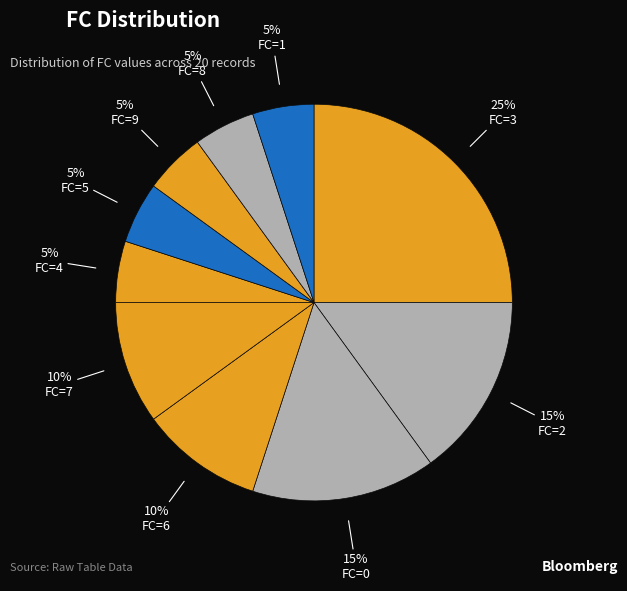

Approximately how many times larger is the value at FC=0 compared to FC=3?

0.6